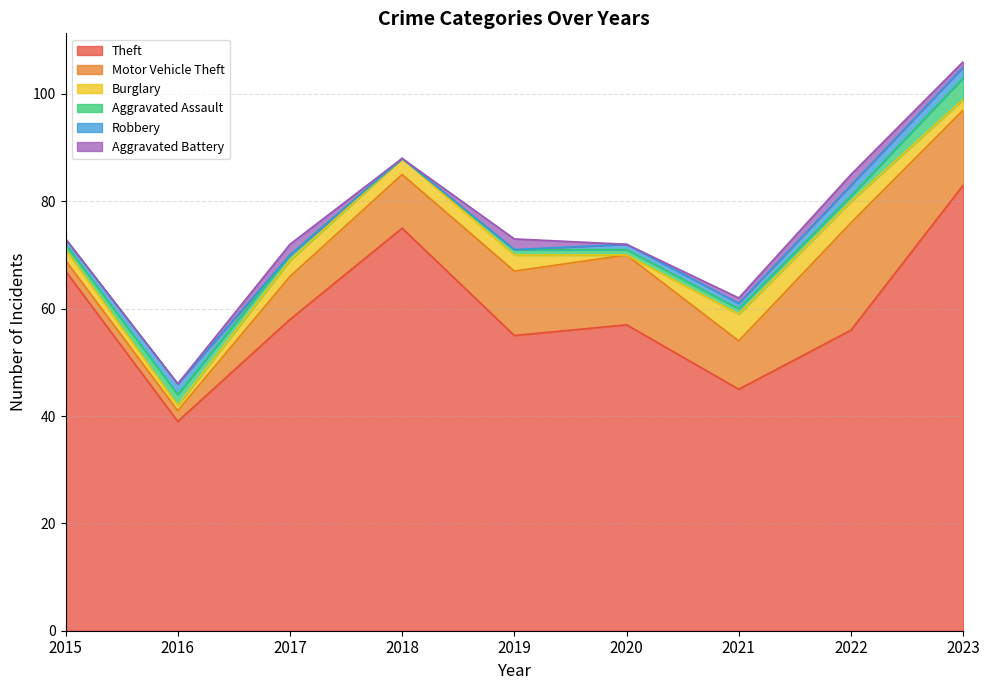

What is the approximate value of Motor Vehicle Theft at 2016?

2